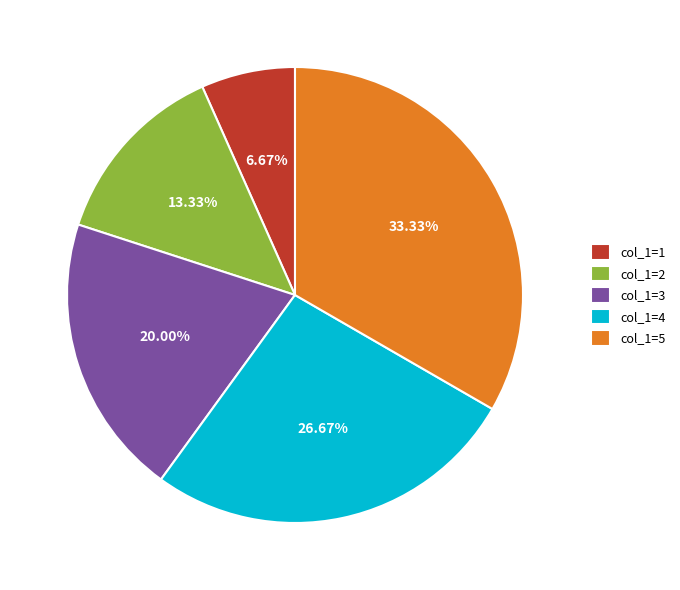

Is col_1=2 the majority of the pie?

No